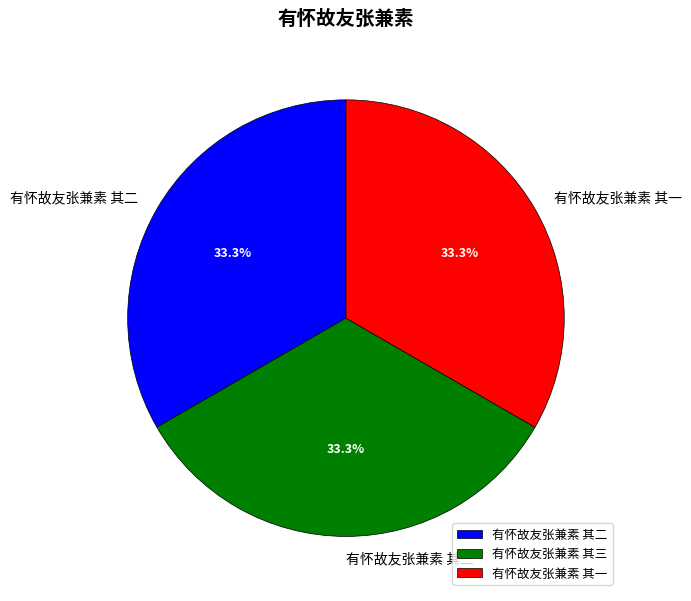

True or false: 有怀故友张兼素 其三 accounts for 33% of the total.

True